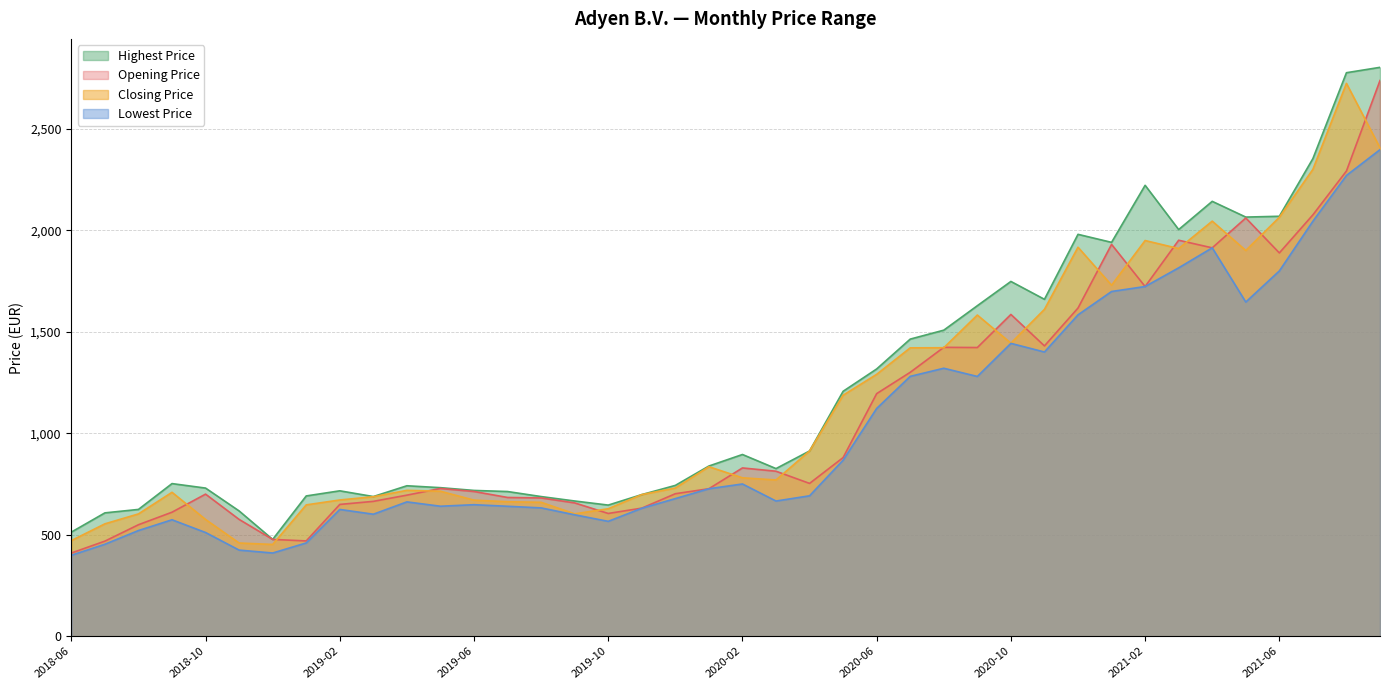

Reading left to right, list all the values displayed in this chart.

Opening Price: 410.0	468.6	549.3	611.0	700.0	575.5	477.0	469.6	649.3	664.4	695.0	727.8	713.0	683.6	681.2	656.8	604.8	631.0	702.0	726.6	829.0	812.8	752.8	880.0	1195.0	1300.0	1423.0	1422.0	1585.0	1430.0	1616.5	1930.0	1722.5	1950.5	1913.0	2060.0	1888.0	2075.5	2291.5	2737.0
Highest Price: 513.0	607.7	624.7	751.9	729.8	617.2	477.0	691.1	716.3	688.1	741.2	731.8	718.2	712.8	688.0	666.2	646.0	697.8	743.0	838.4	895.2	825.8	912.6	1206.5	1316.5	1463.5	1507.5	1628.0	1747.5	1659.5	1979.5	1940.0	2221.0	2003.0	2142.0	2064.5	2068.5	2352.5	2775.5	2802.0
Lowest Price: 399.0	453.2	520.7	573.7	511.0	424.4	410.0	459.6	624.6	601.1	661.8	640.4	648.0	640.2	632.2	598.2	566.0	630.4	678.0	726.6	750.0	666.0	691.8	867.2	1122.0	1280.0	1320.0	1279.5	1442.5	1400.0	1583.0	1698.0	1722.5	1814.5	1913.0	1646.0	1799.2	2044.0	2269.5	2396.5
Closing Price: 471.2	553.7	602.6	709.0	575.2	459.2	452.2	647.1	671.2	687.2	718.6	714.2	670.4	662.6	659.8	603.0	628.0	697.8	730.0	835.0	780.4	769.8	912.6	1187.0	1290.0	1420.5	1421.0	1582.0	1443.5	1610.0	1916.0	1729.0	1949.0	1909.5	2044.5	1900.0	2063.5	2299.5	2723.0	2405.5